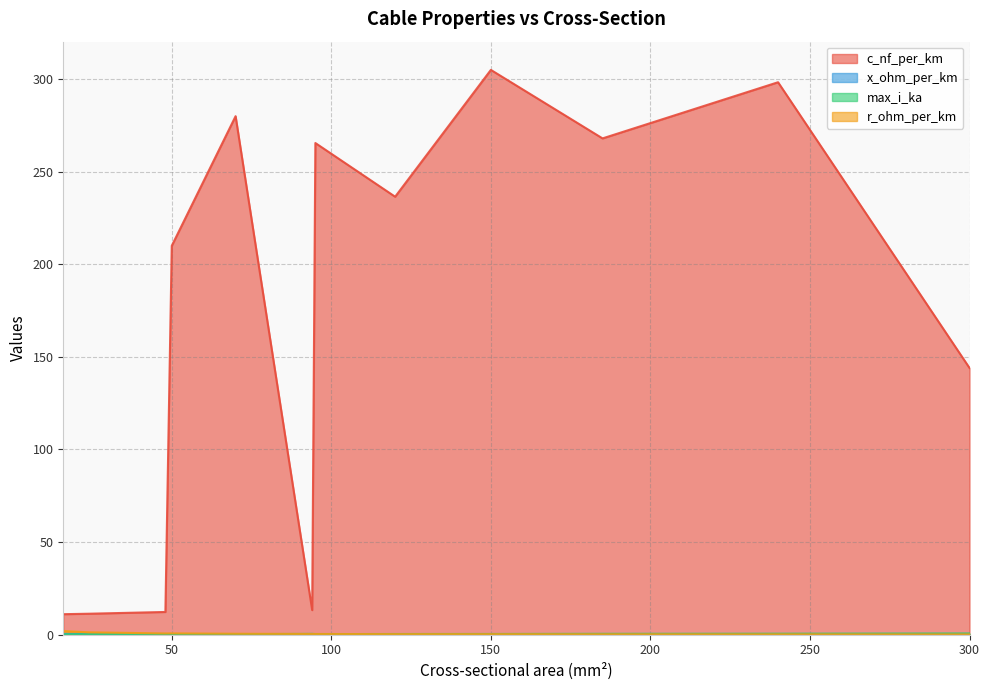

How many lines are shown in the chart?

4